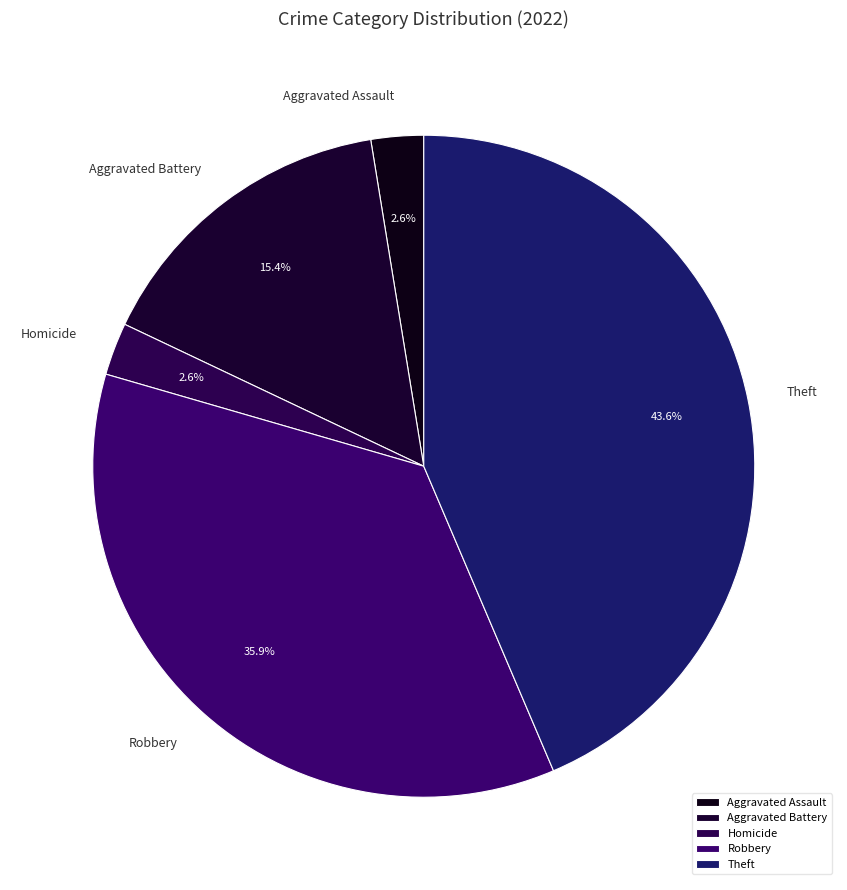

To the nearest percent, what portion does Theft represent?

44%